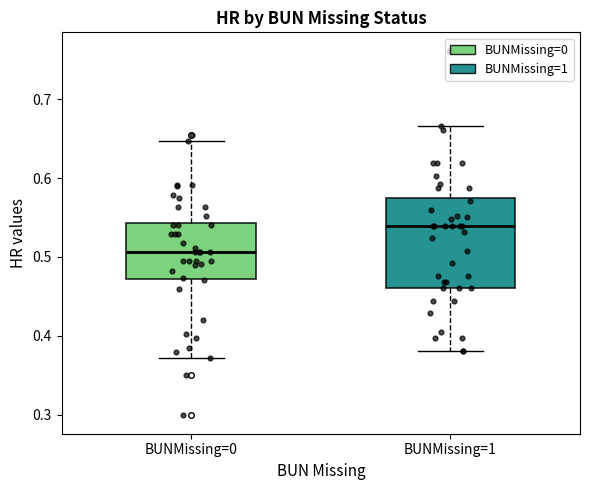

Reading left to right, transcribe this box plot: for each box, give where its median line is, the range the box spans, and where its two whiskers end, as read against the y-axis. The values are not printed on the chart, so give them approximately, as read against the axis.

BUNMissing=0: median 0.51, box 0.47 to 0.54, whiskers 0.37 to 0.65
BUNMissing=1: median 0.54, box 0.46 to 0.58, whiskers 0.38 to 0.67